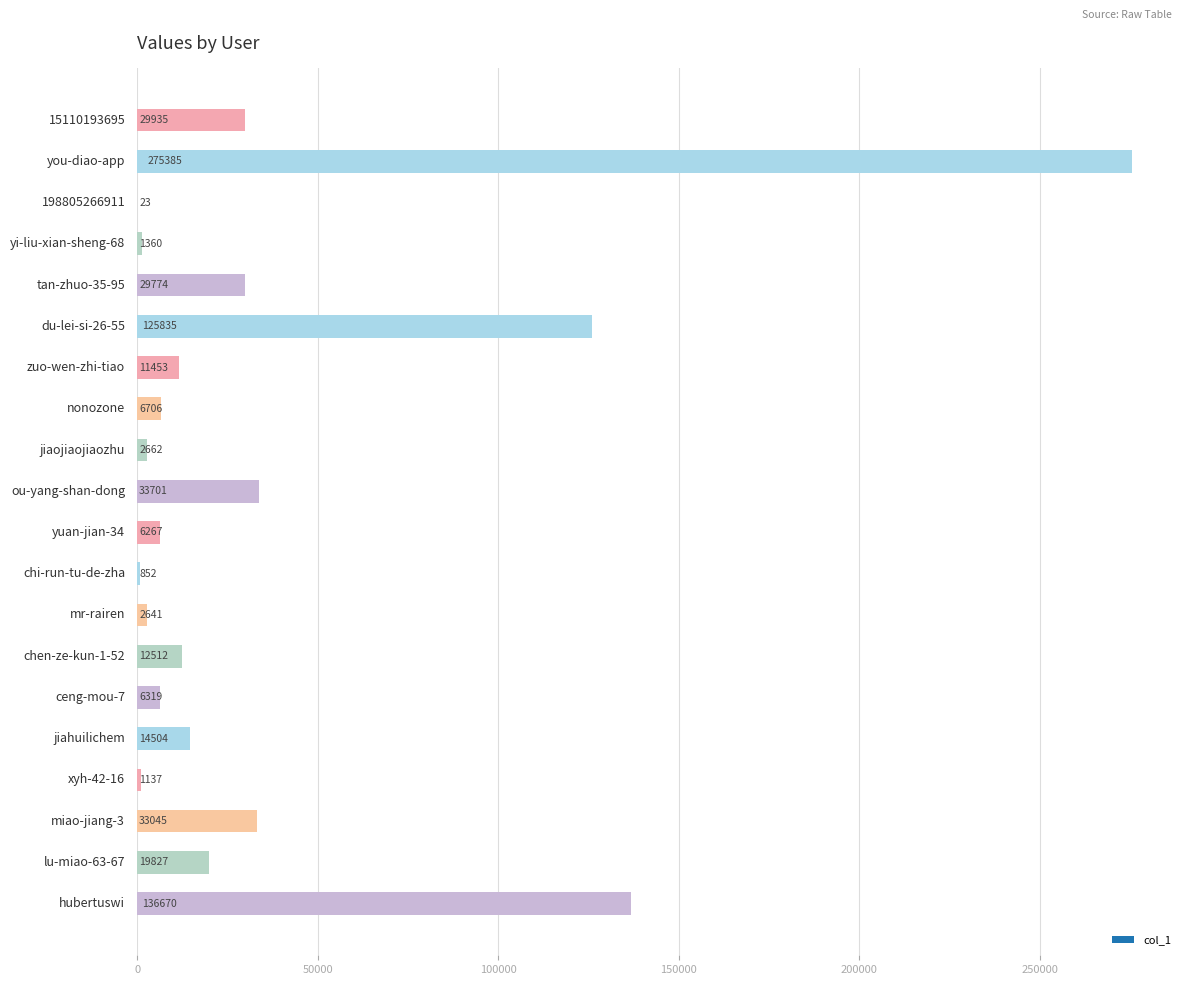

What is the greatest value displayed?

275385